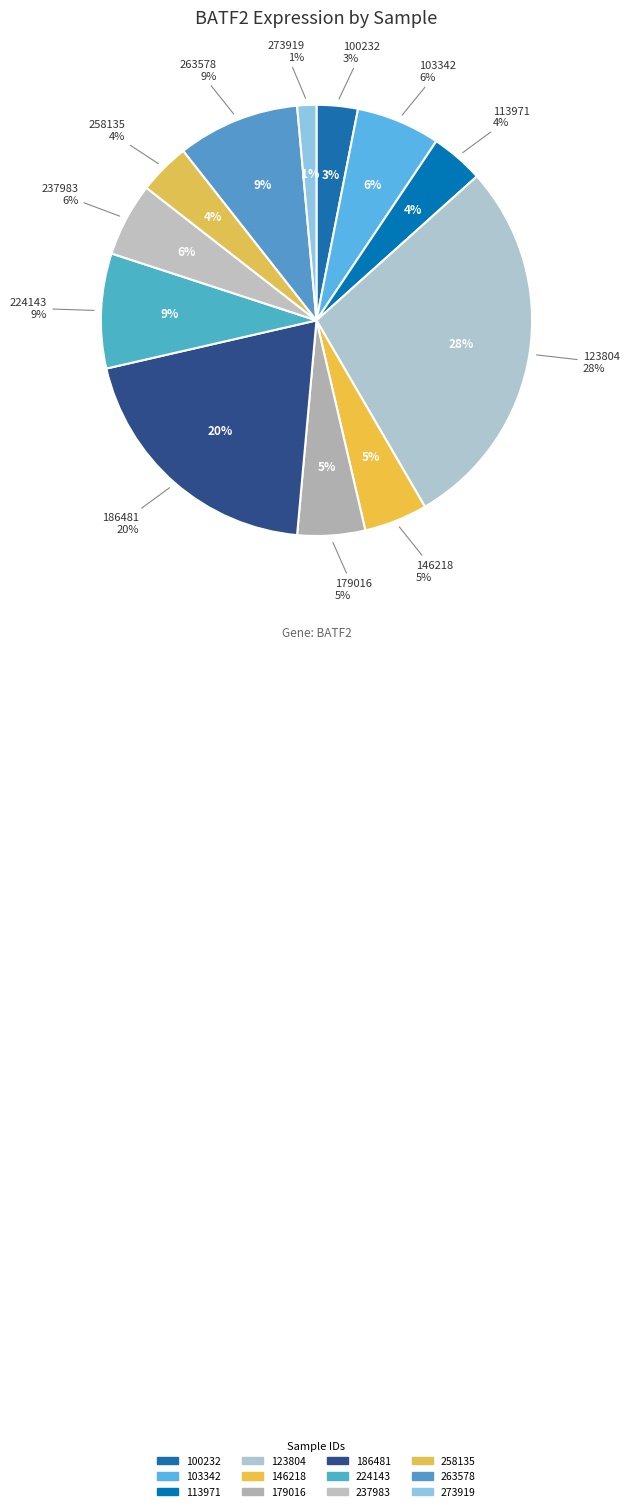

Is 186481 the majority of the pie?

No